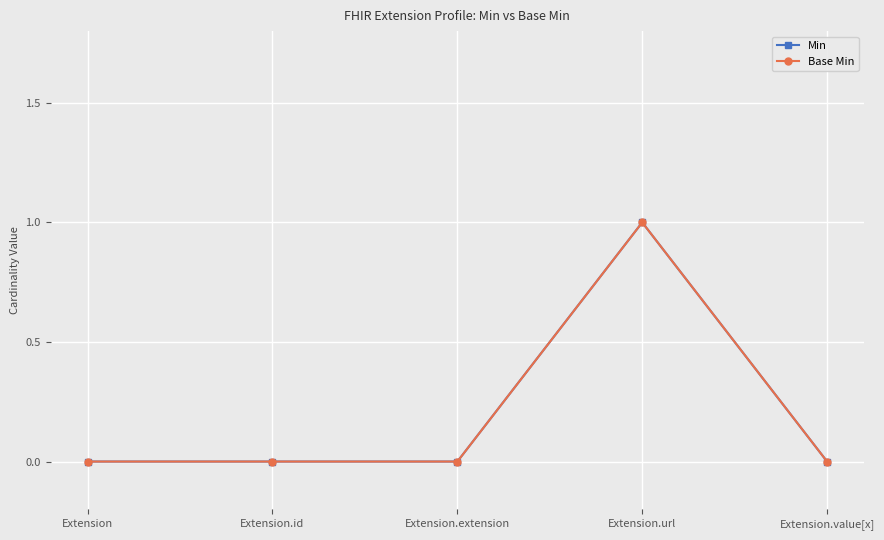

In Base Min, how many points are higher than both neighbors (excluding endpoints)?

1